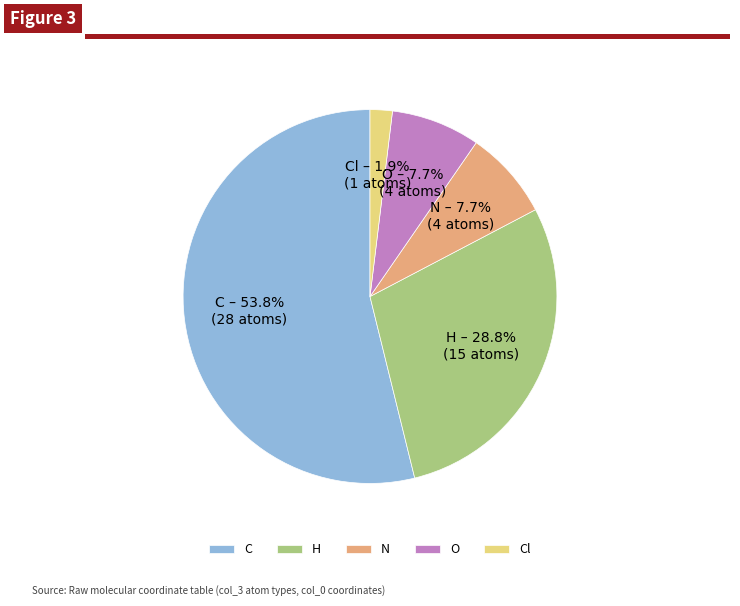

Which slice is the smallest?

Cl